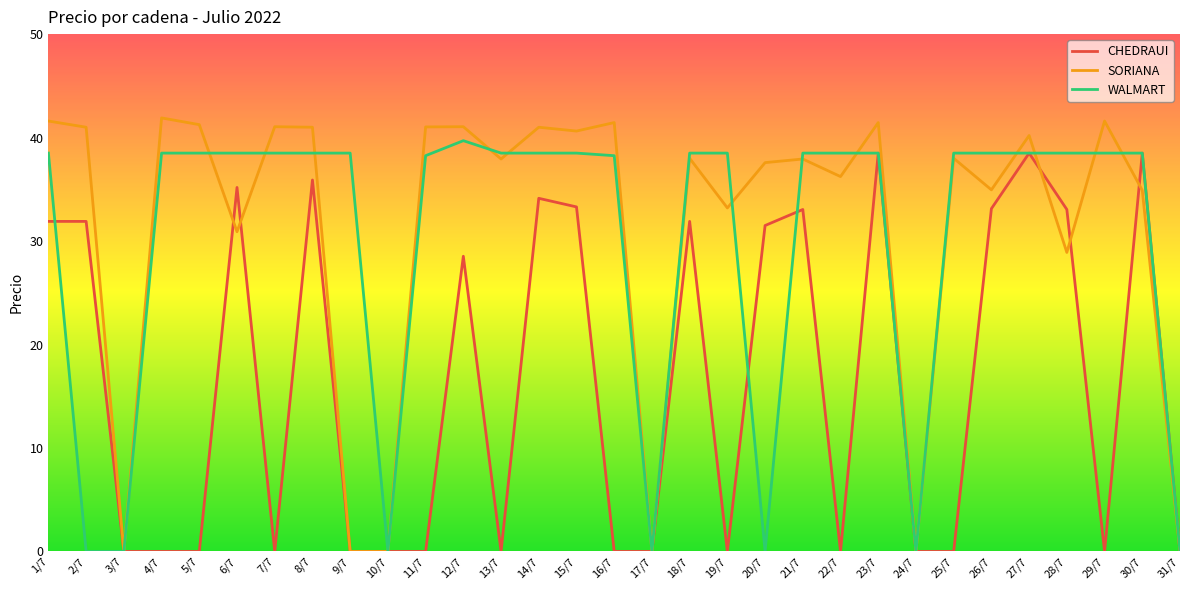

The value of CHEDRAUI at 6/7 is 35.2. True or false?

True